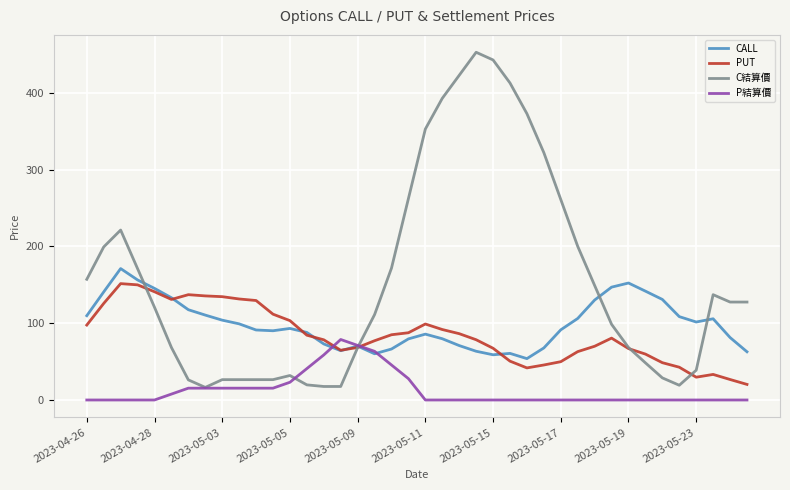

How many lines are shown in the chart?

4